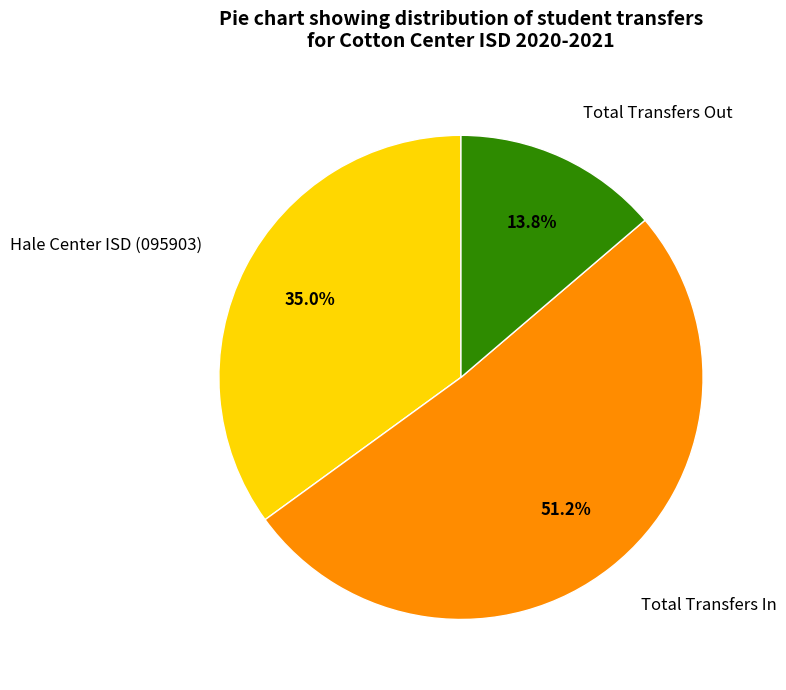

Between Total Transfers In and Hale Center ISD (095903), which is larger?

Total Transfers In